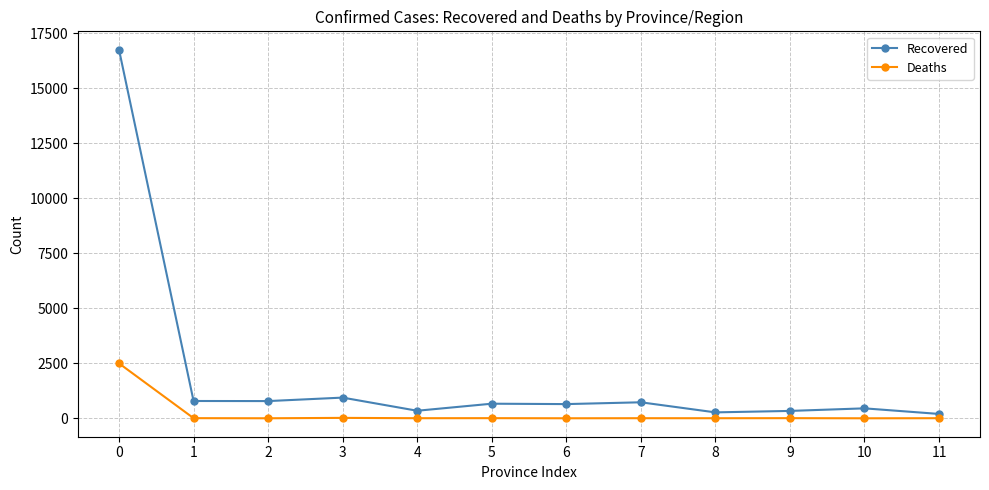

What is the average value of the Deaths series?

212